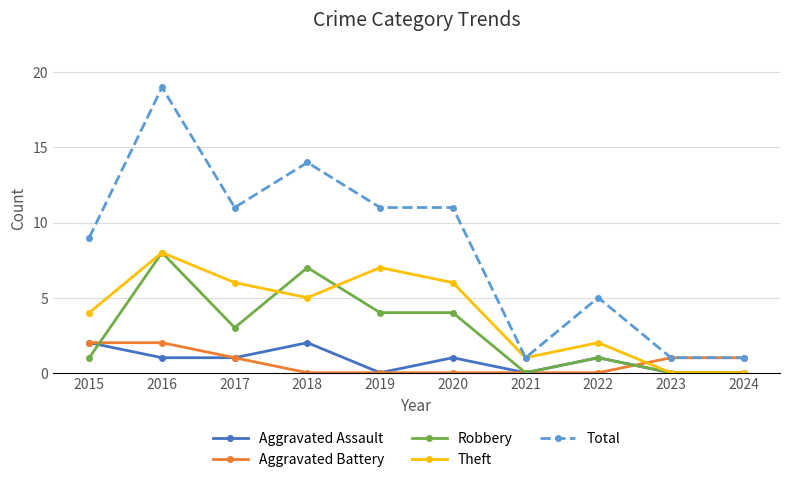

How many lines are shown in the chart?

5